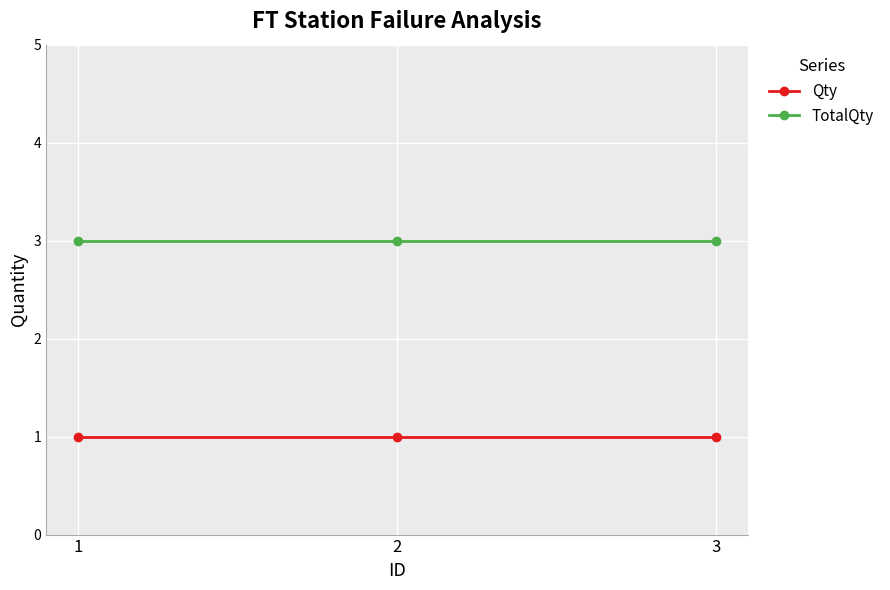

Rank the series at 3 from lowest to highest value.

Qty, TotalQty